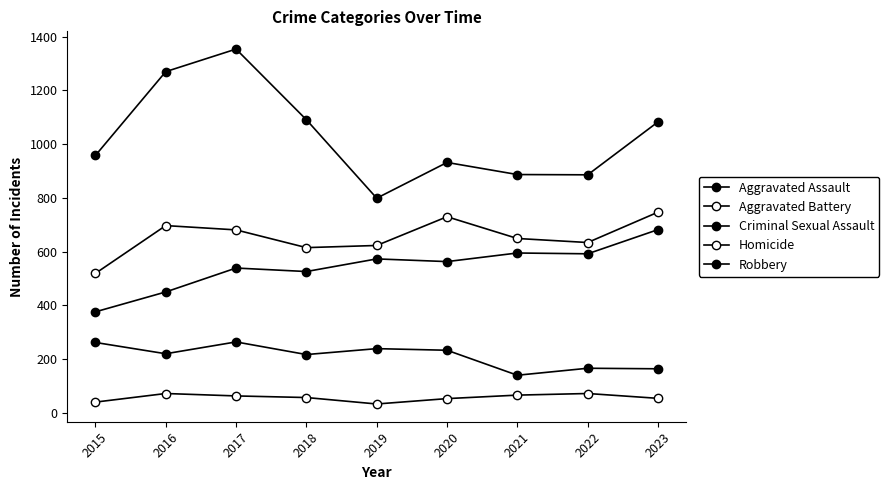

The Homicide series shows 42 at 2021. True or false?

False